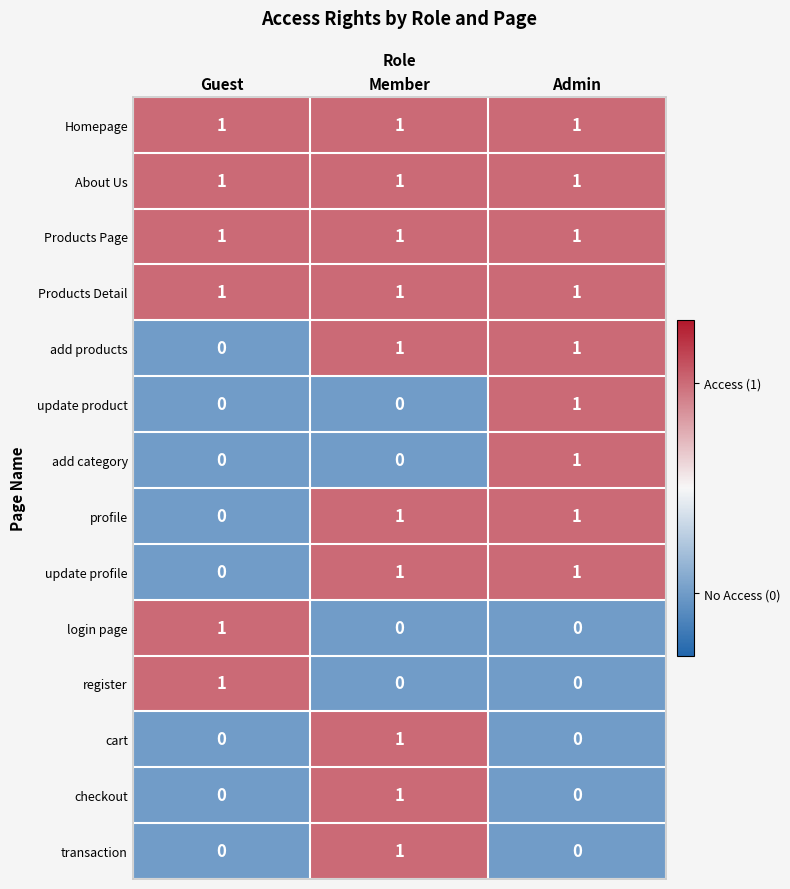

At how many categories does at least one series exceed 0?

3